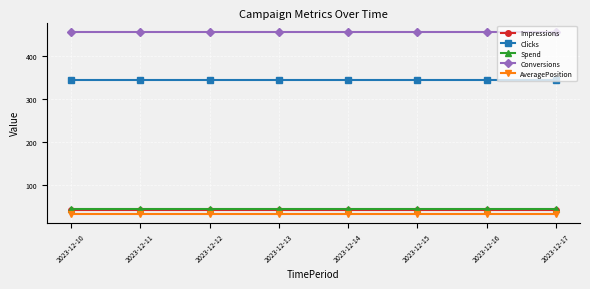

What is the maximum value shown in the chart?

456